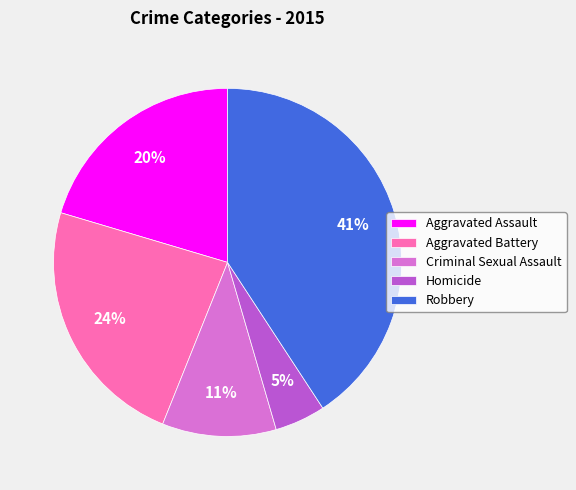

Does Aggravated Assault represent more than half of the total?

No